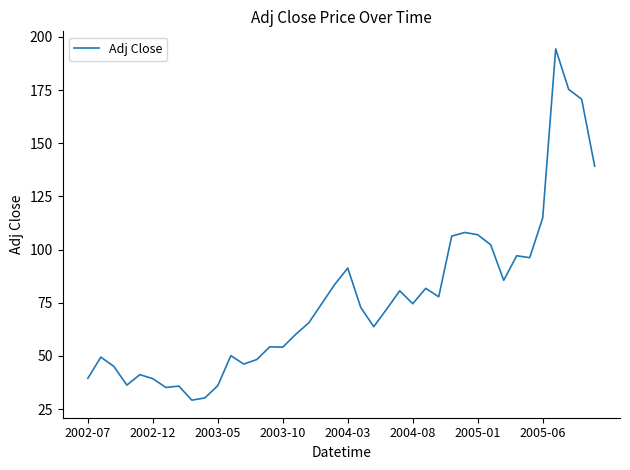

What is the sum of all values?

3066.0